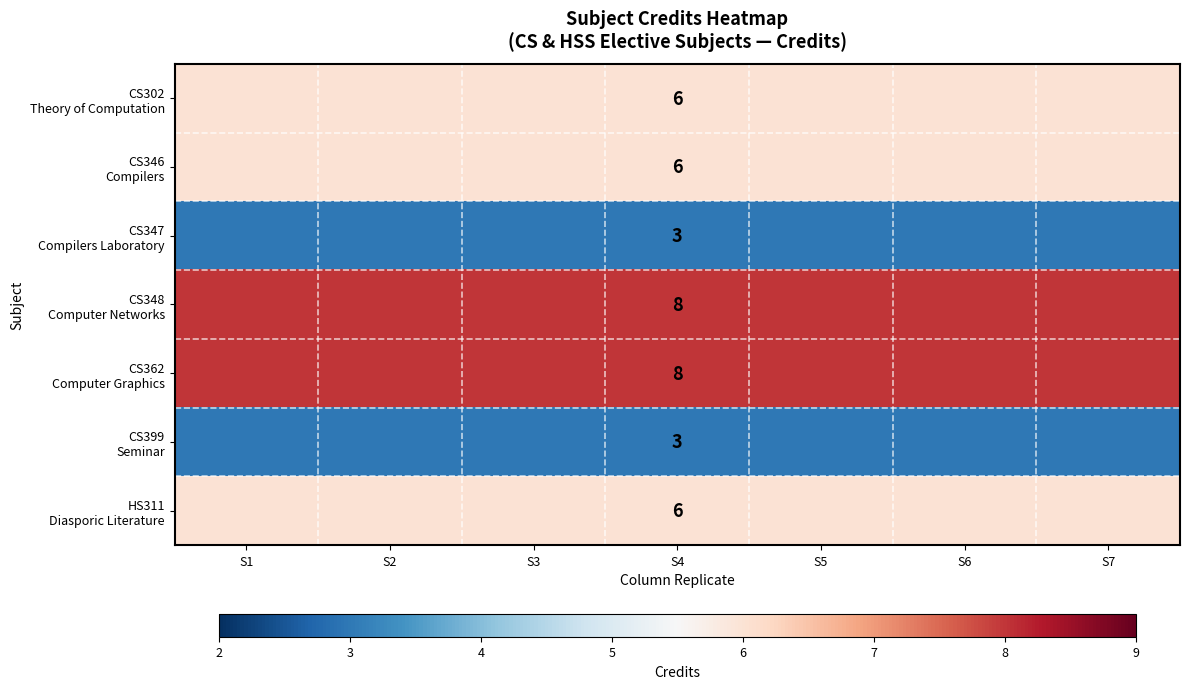

What is the difference between the highest and lowest values at S6?

5